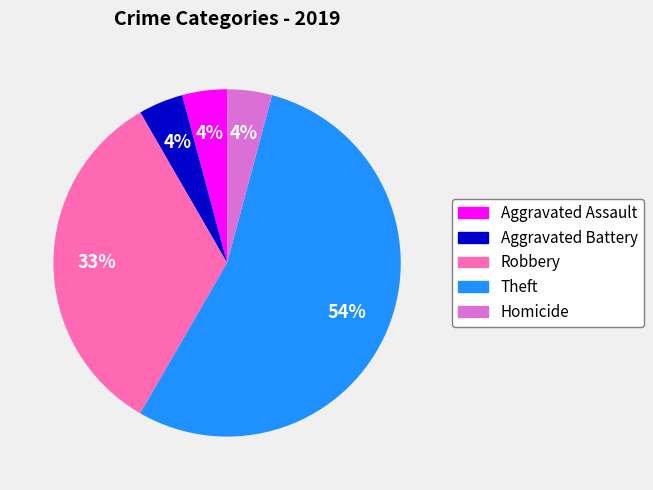

Which slice is the largest?

Theft